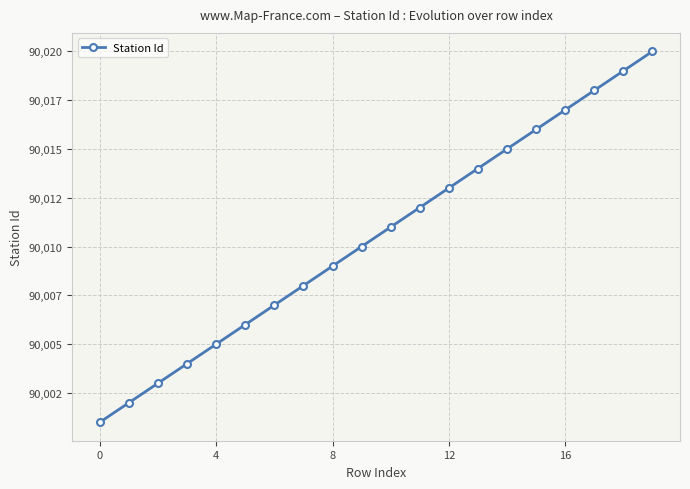

Is this an area chart (filled region under the line)?

No